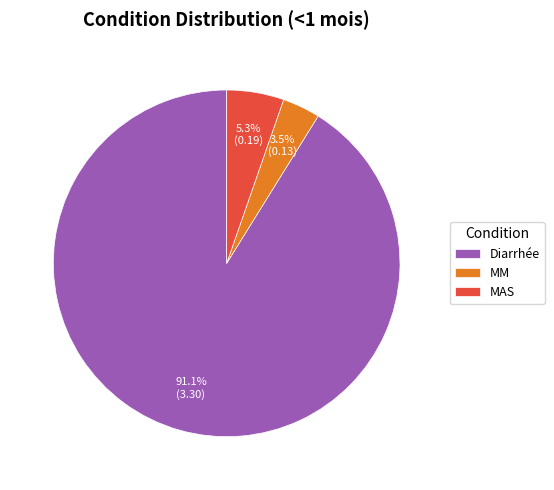

What is the largest slice in the pie chart?

Diarrhée